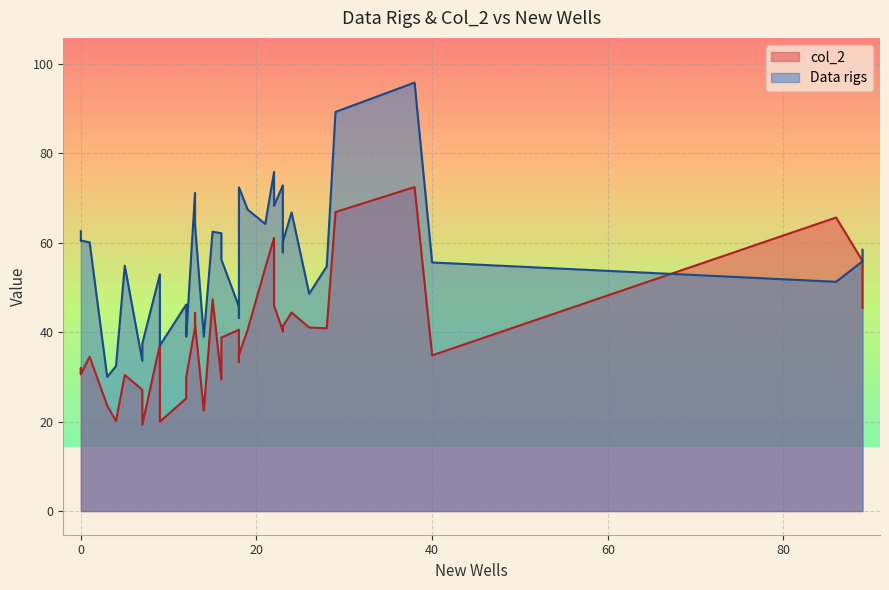

What is the value of the Data rigs point at the 19th from the left?

64.0